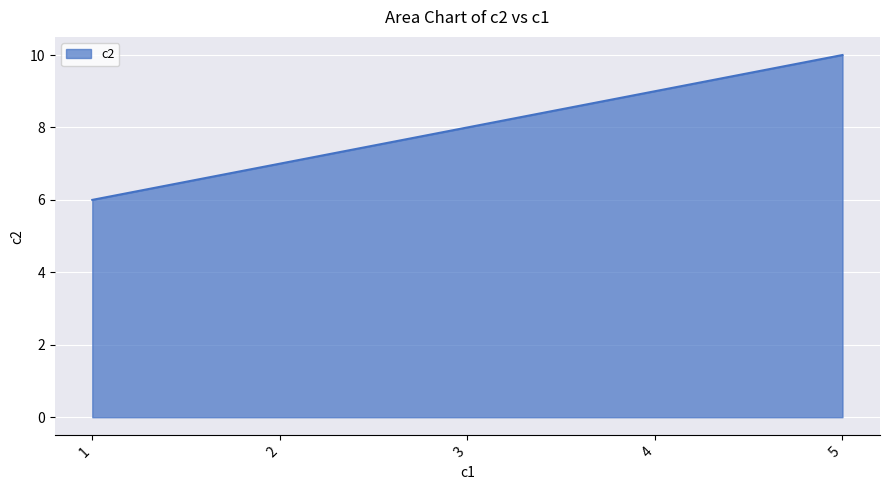

How many values are between 7 and 9?

3